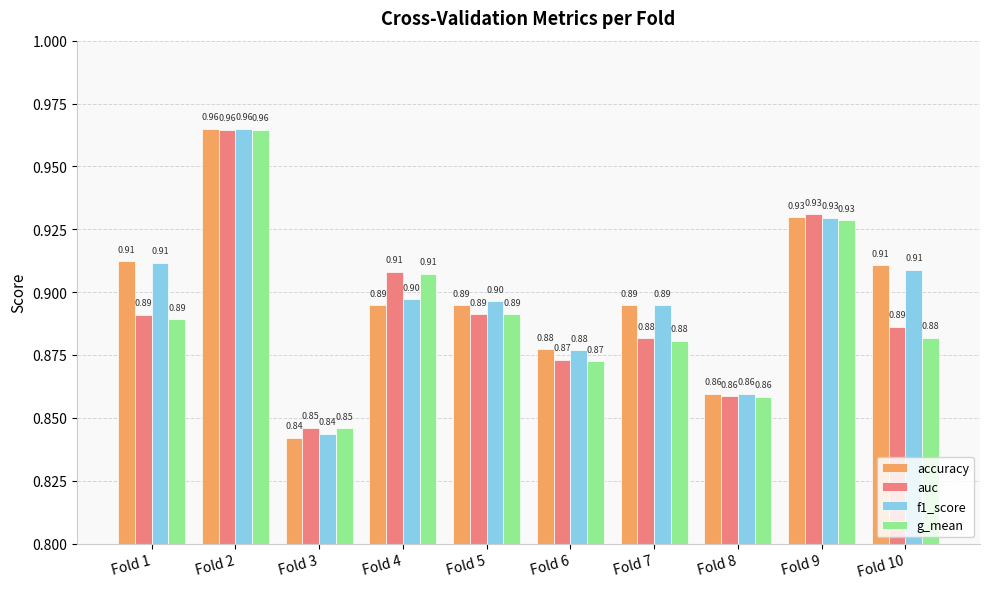

What is the sum of the f1_score values at Fold 6 and Fold 10?

1.8